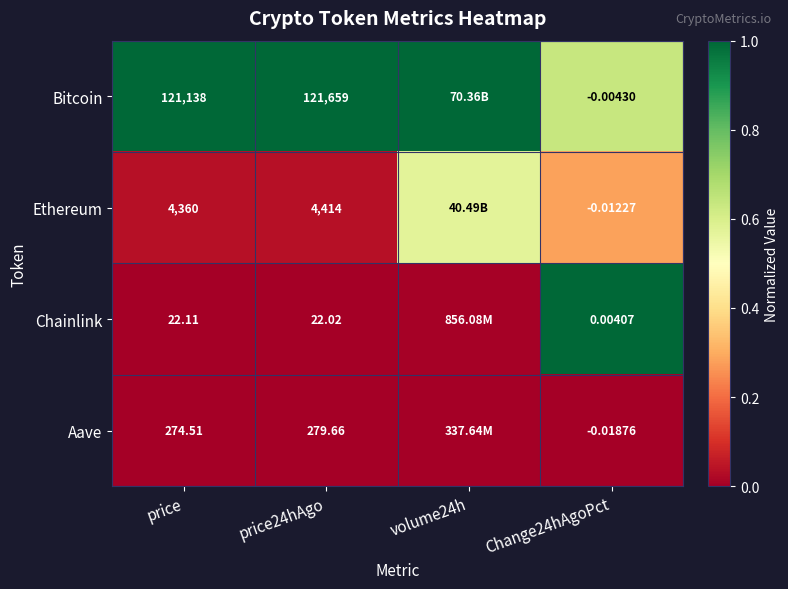

What is the spread (max minus min) of values at price?

121115.9